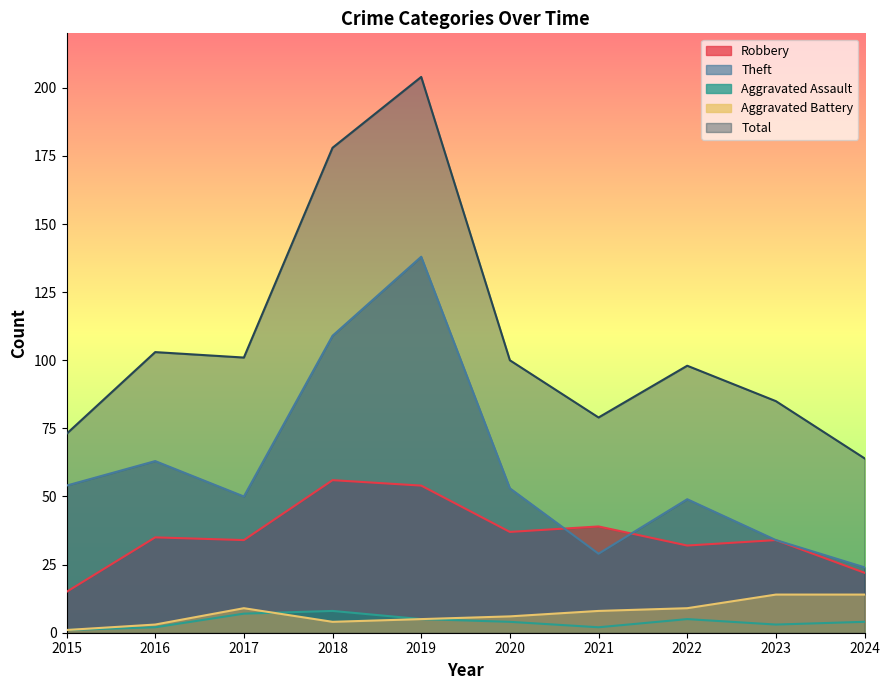

Where is the first local maximum for Total?

2016